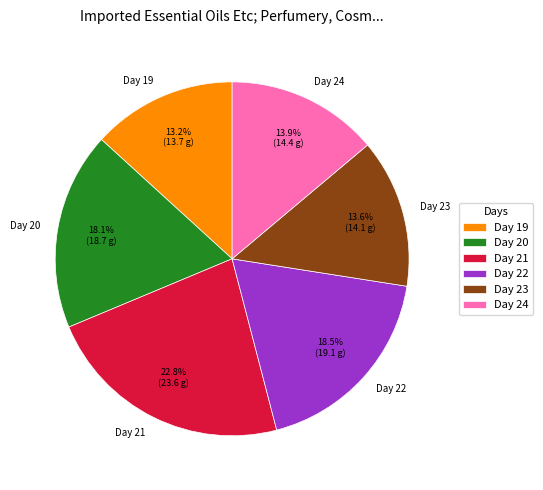

What is the ratio of the value at Day 21 to the value at Day 20?

1.3